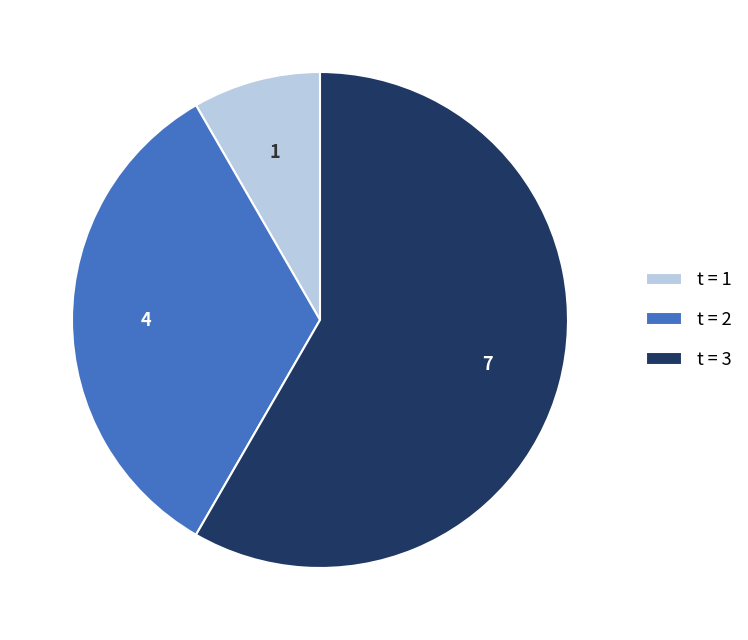

Which slice is the smallest?

t = 1